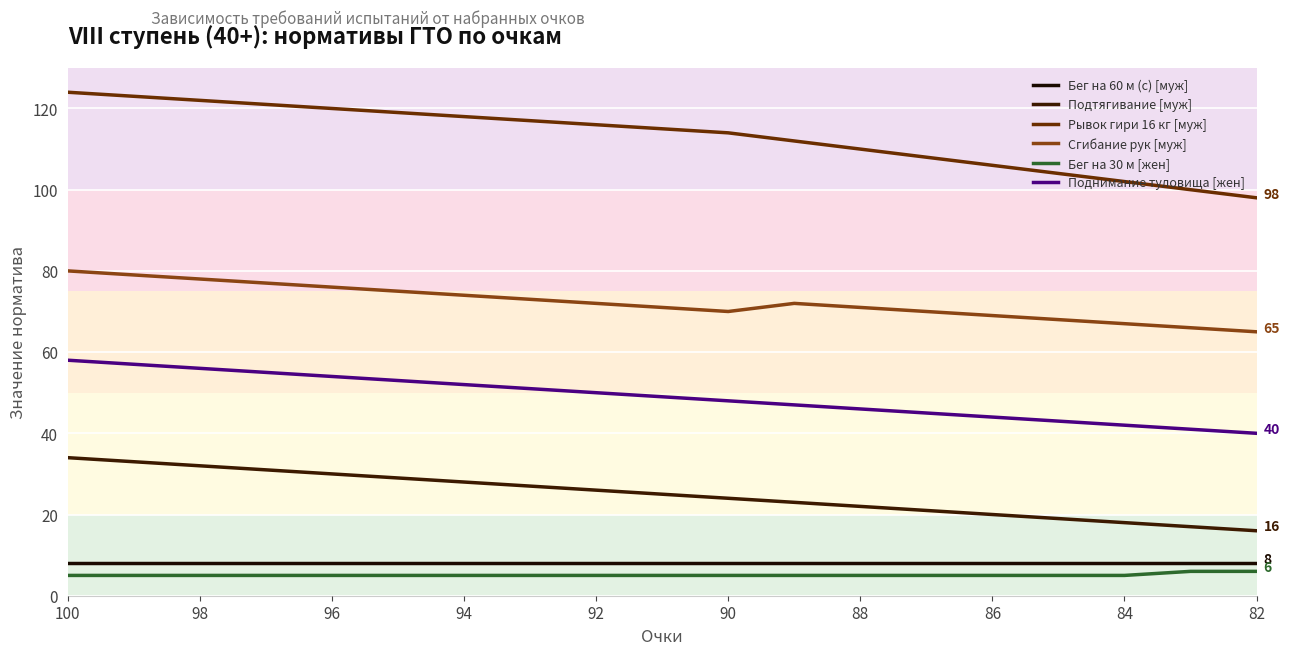

What is the value of the Сгибание рук [муж] point at the 7th from the left?

74